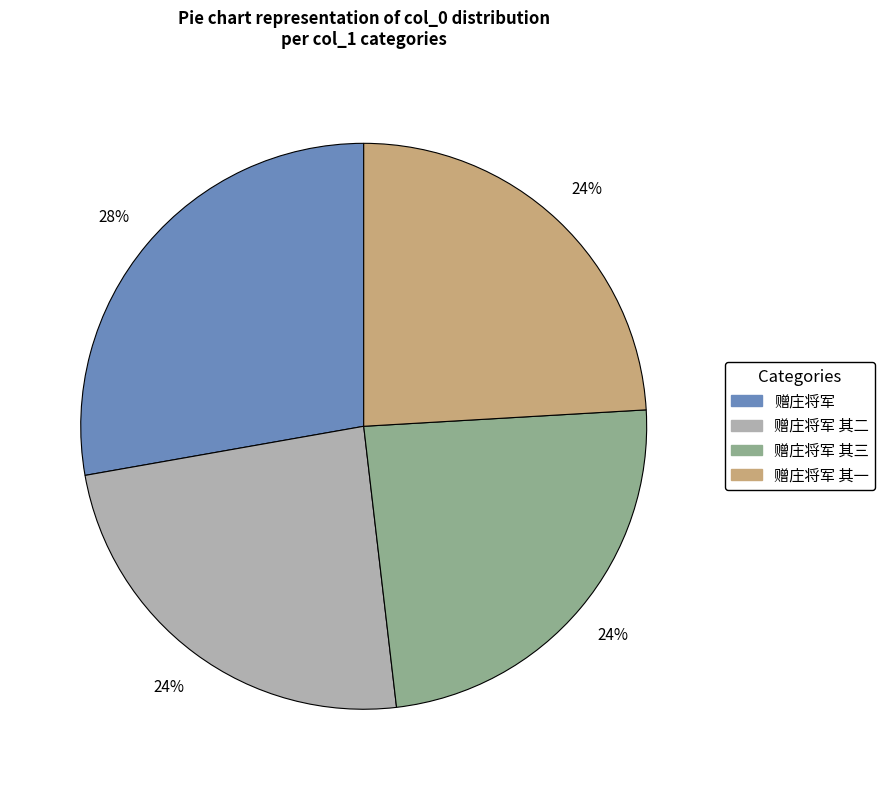

To the nearest percent, what is the average slice percentage?

25%